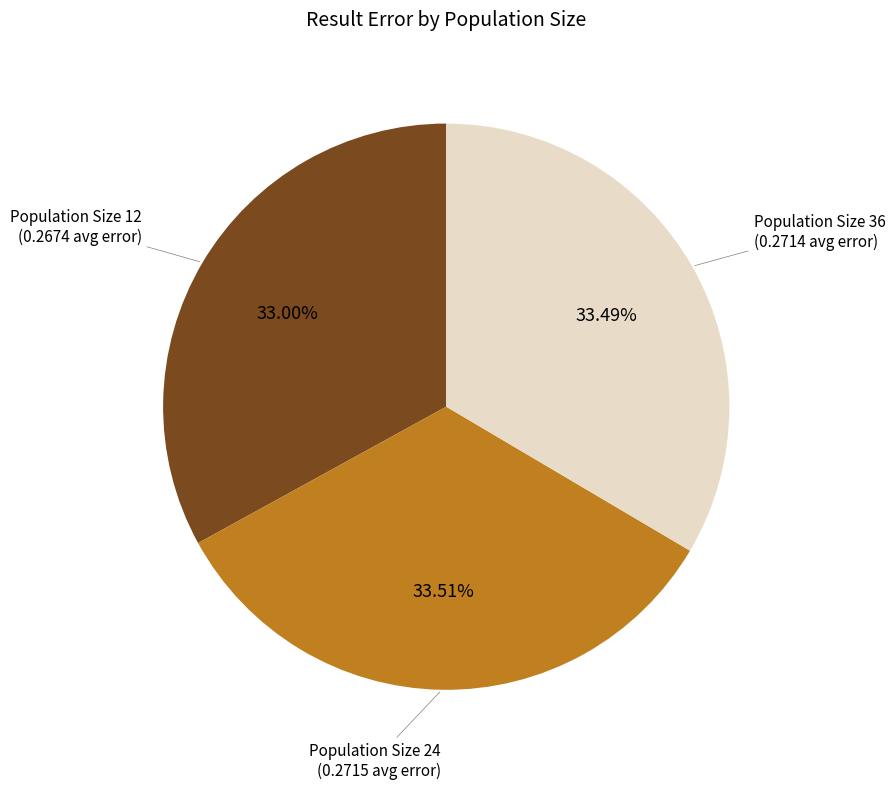

Count the number of slices in the pie.

3